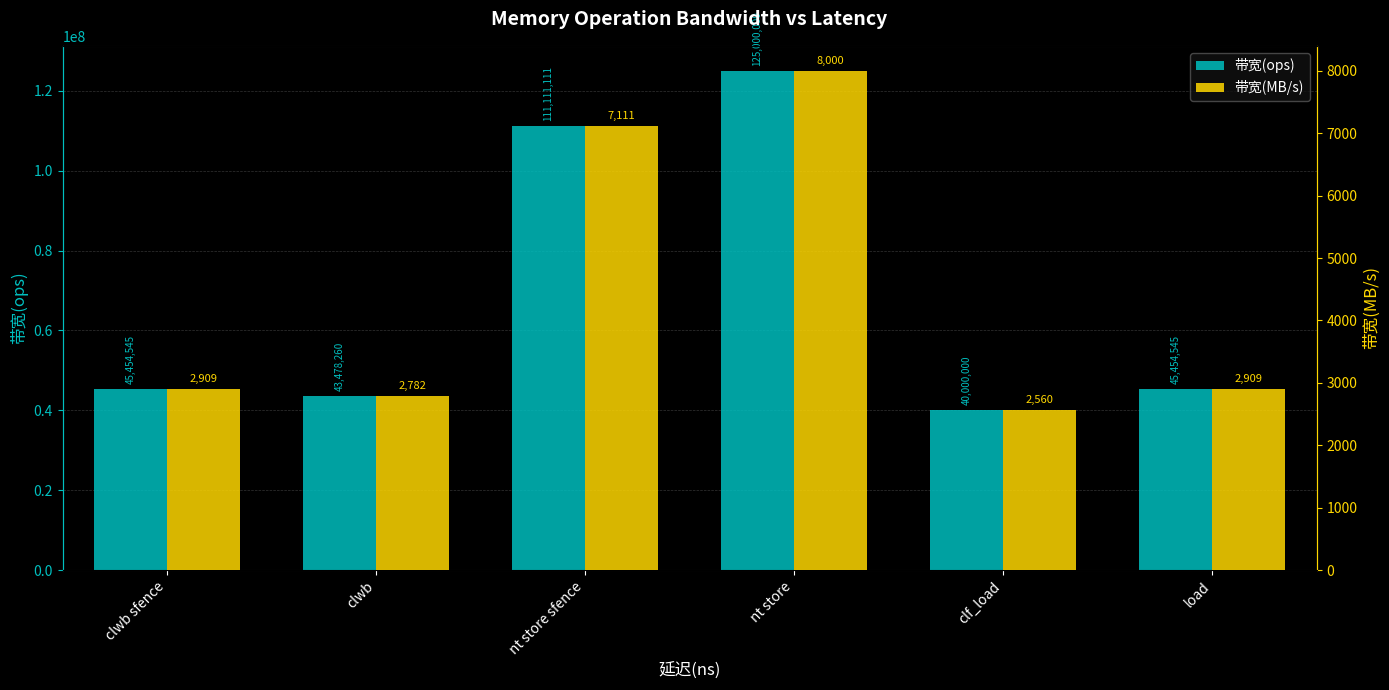

Is it true that 带宽(ops) equals 60928582 at clf_load?

False